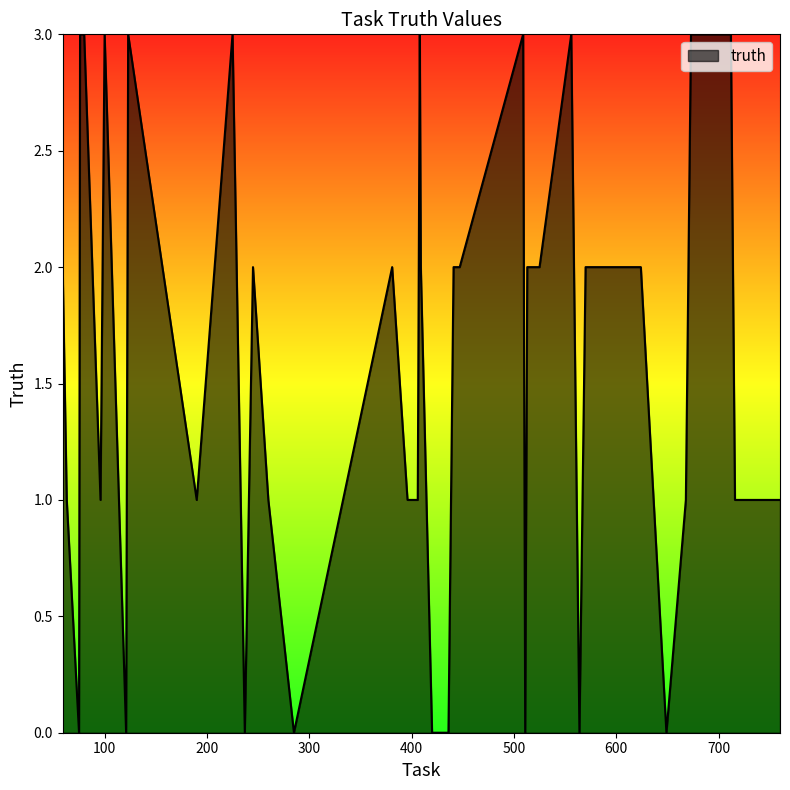

What is the difference between the maximum and minimum values?

3